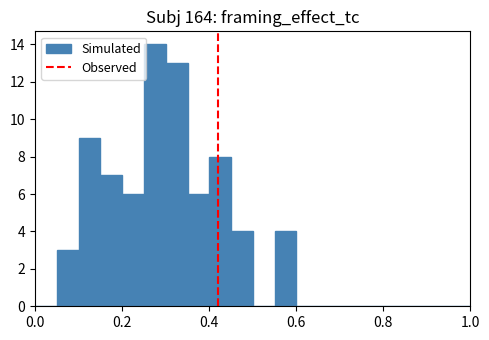

Around what value on the x-axis is the tallest bar? Give the approximate position of its centre, as read against the axis.

0.28